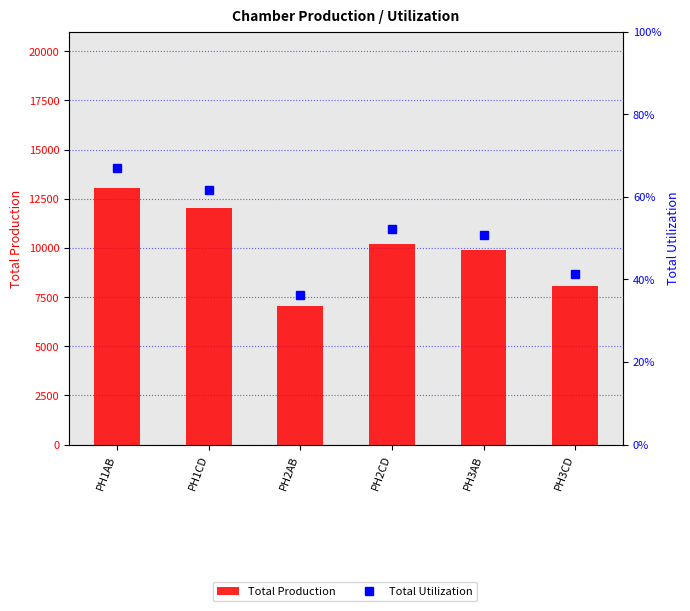

What is the label of the 6th bar from the left?

PH3CD